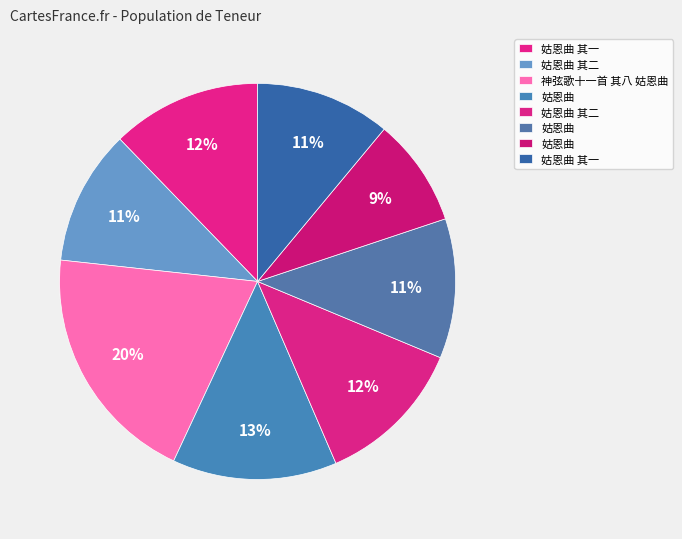

How many slices are in this pie chart?

8